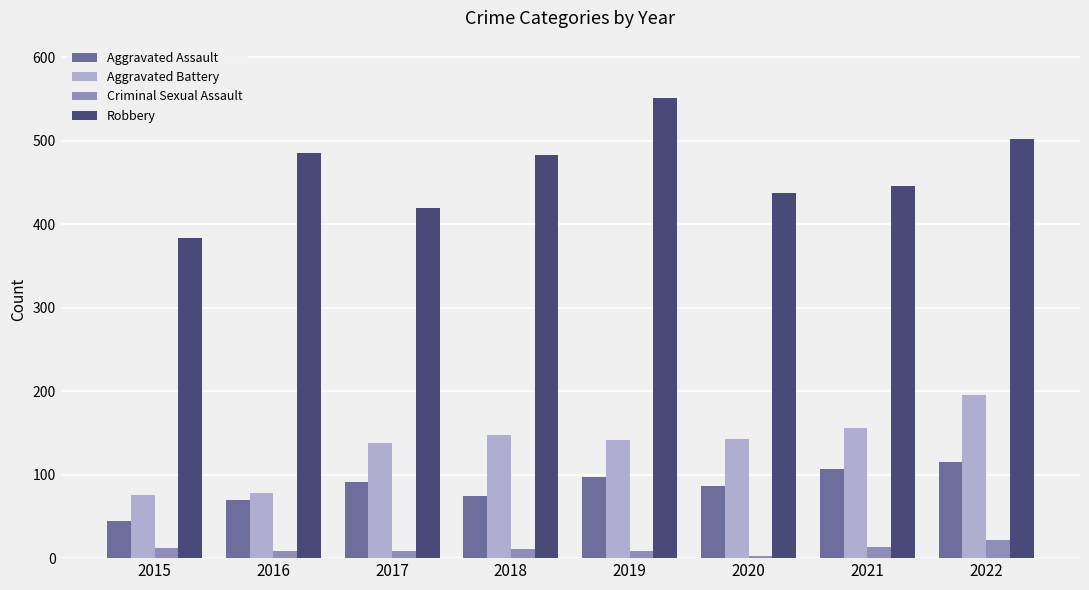

At which label does Aggravated Assault reach its minimum?

2015